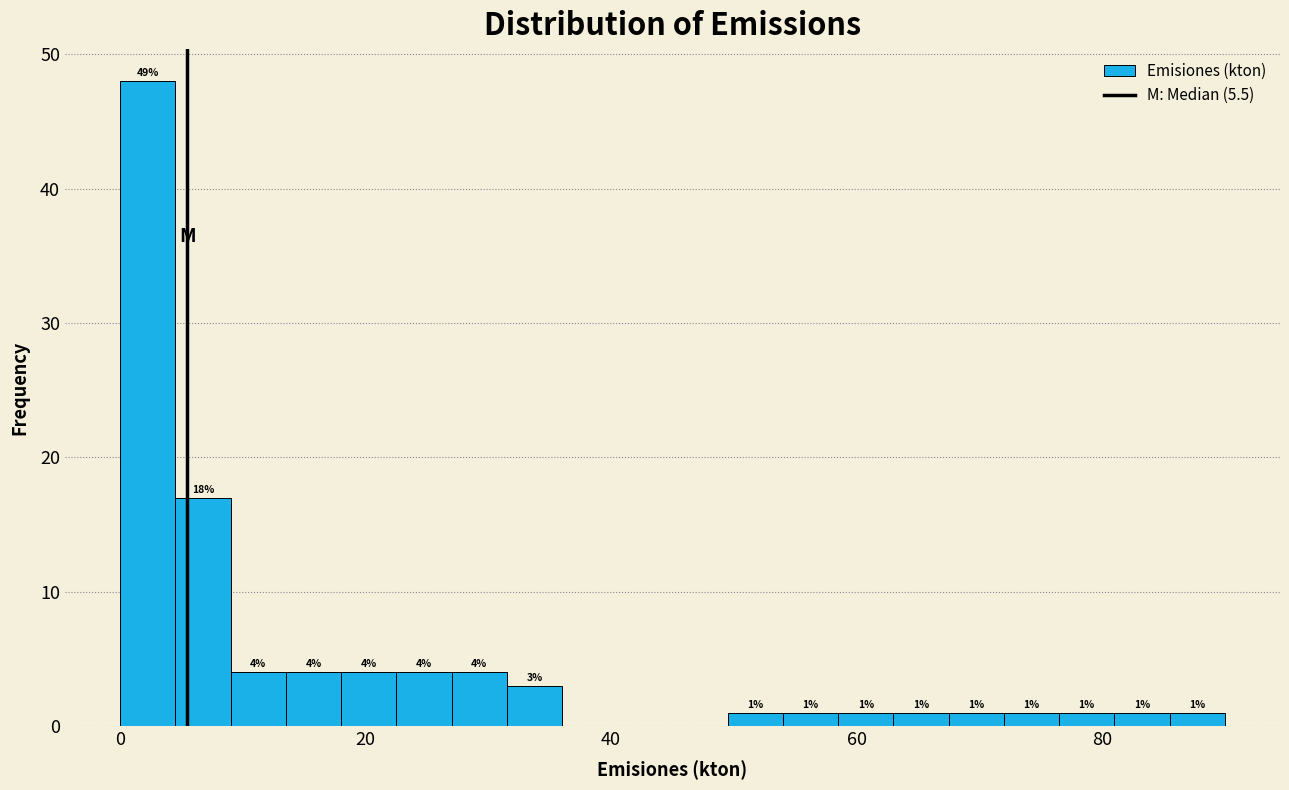

Read against the x-axis, roughly where is the centre of the tallest bar?

2